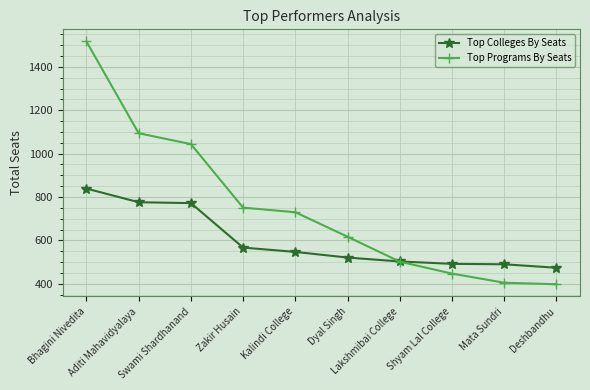

Which series has the largest range (max minus min)?

Top Programs By Seats